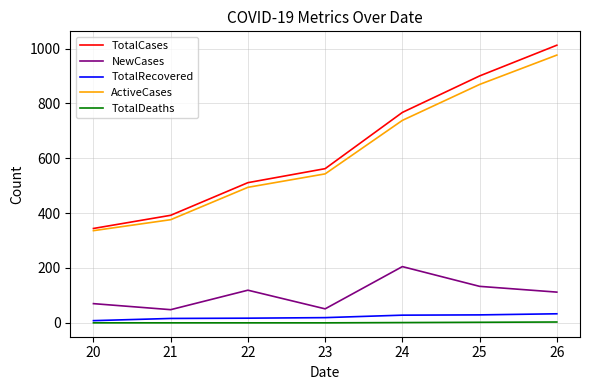

At which category is the sum across all series the highest?

26